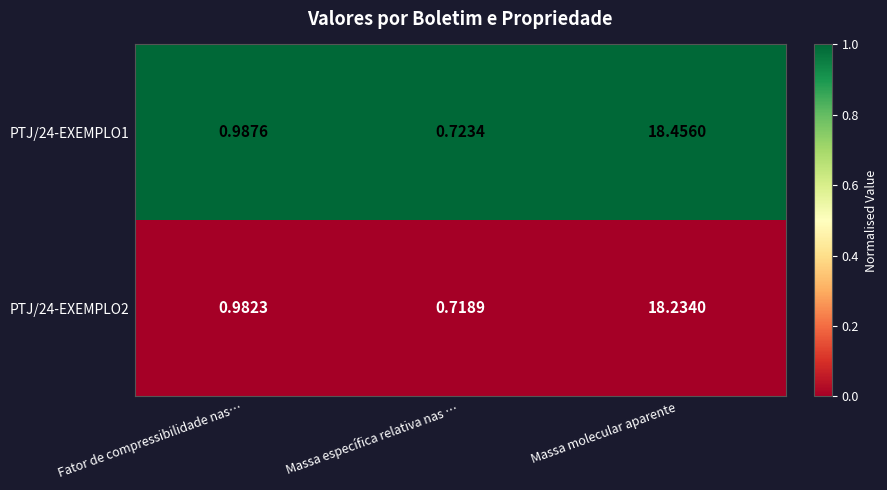

Which category has the lowest value in the PTJ/24-EXEMPLO2 series?

Massa específica relativa nas …